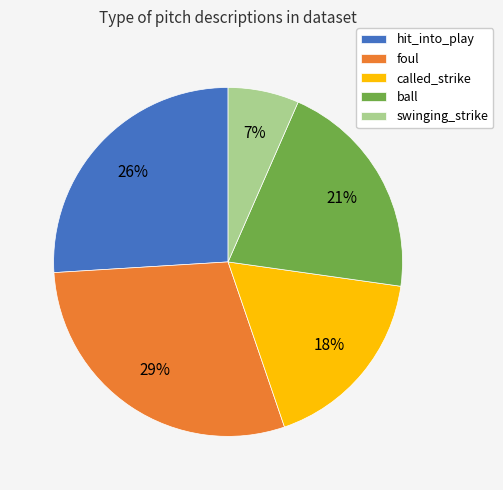

Does any single category account for the majority?

No